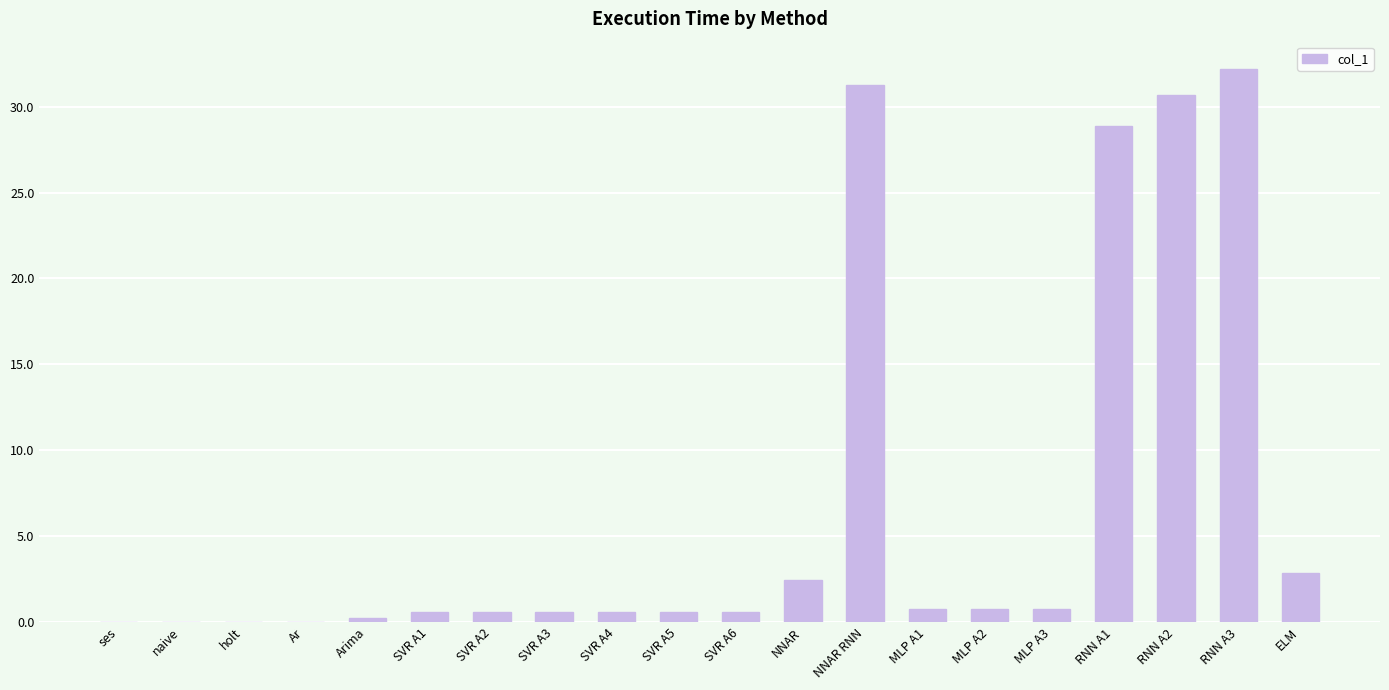

Are the bars horizontal?

No